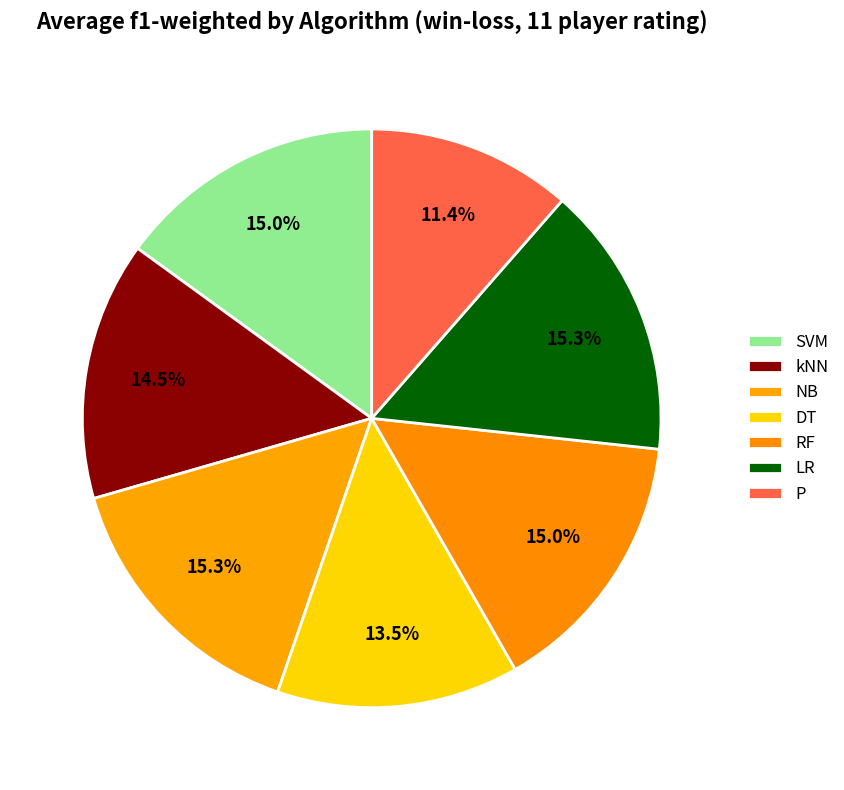

Rank the categories by value from lowest to highest.

P, DT, kNN, SVM, RF, NB, LR